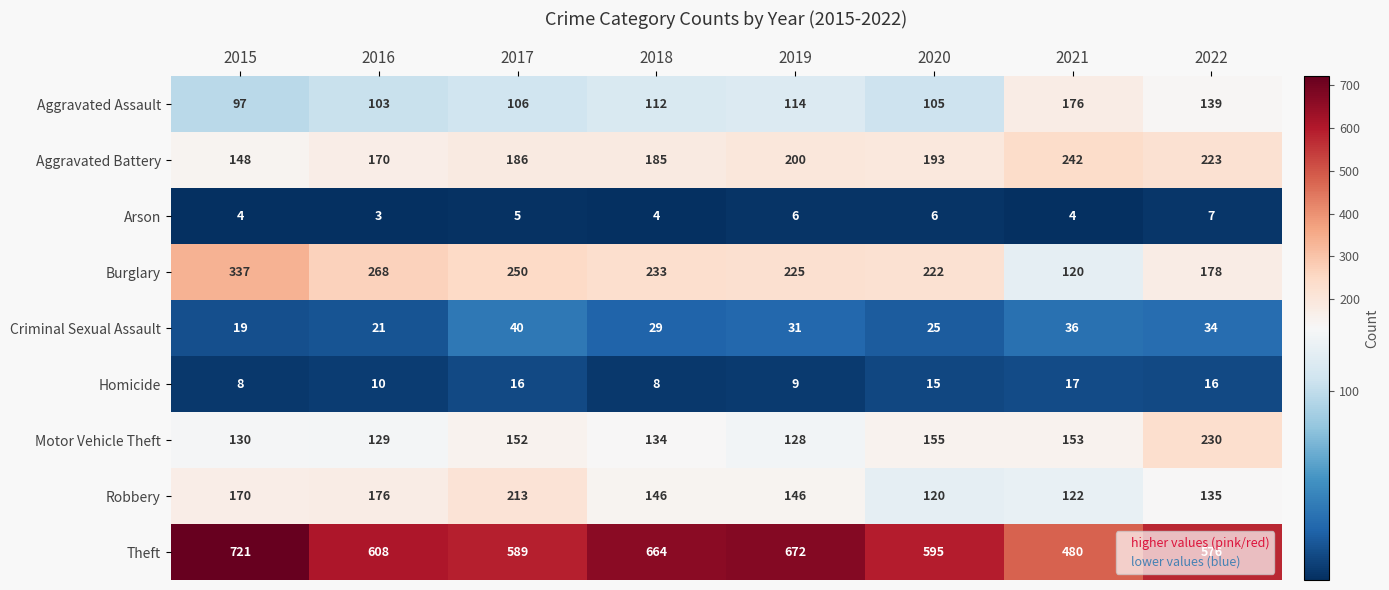

Count the number of data series in this chart.

9